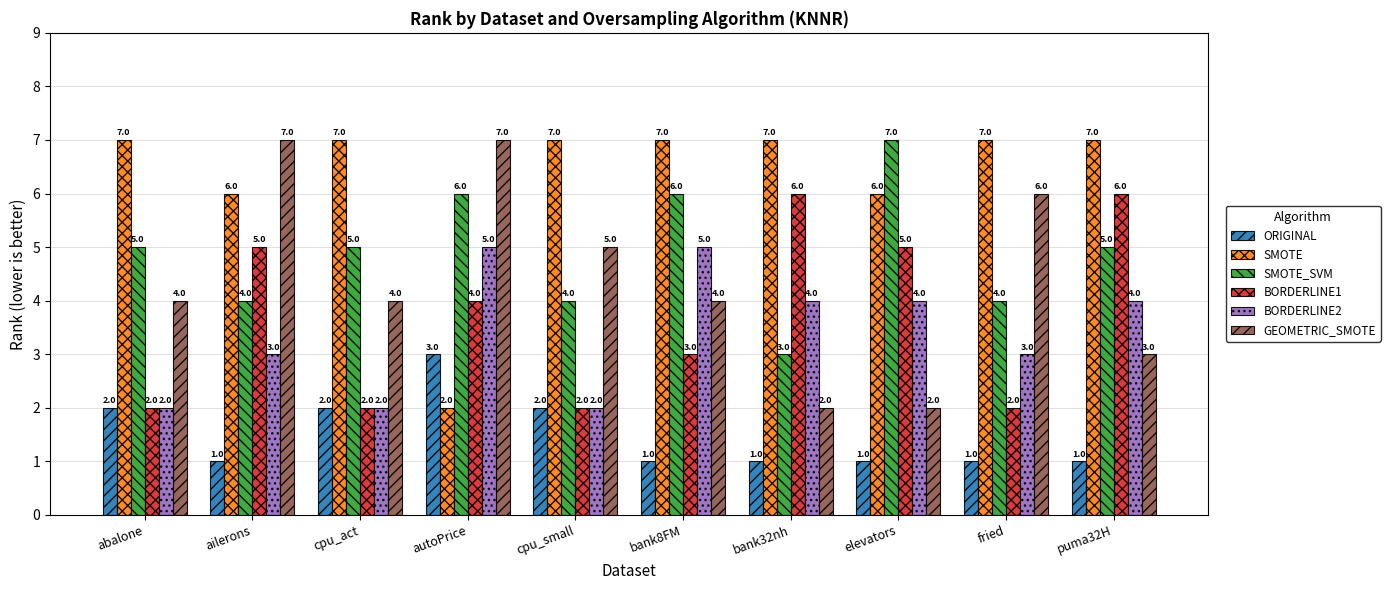

Reading right to left, what are all the values shown in this chart?

ORIGINAL: 1	1	1	1	1	2	3	2	1	2
SMOTE: 7	7	6	7	7	7	2	7	6	7
SMOTE_SVM: 5	4	7	3	6	4	6	5	4	5
BORDERLINE1: 6	2	5	6	3	2	4	2	5	2
BORDERLINE2: 4	3	4	4	5	2	5	2	3	2
GEOMETRIC_SMOTE: 3	6	2	2	4	5	7	4	7	4